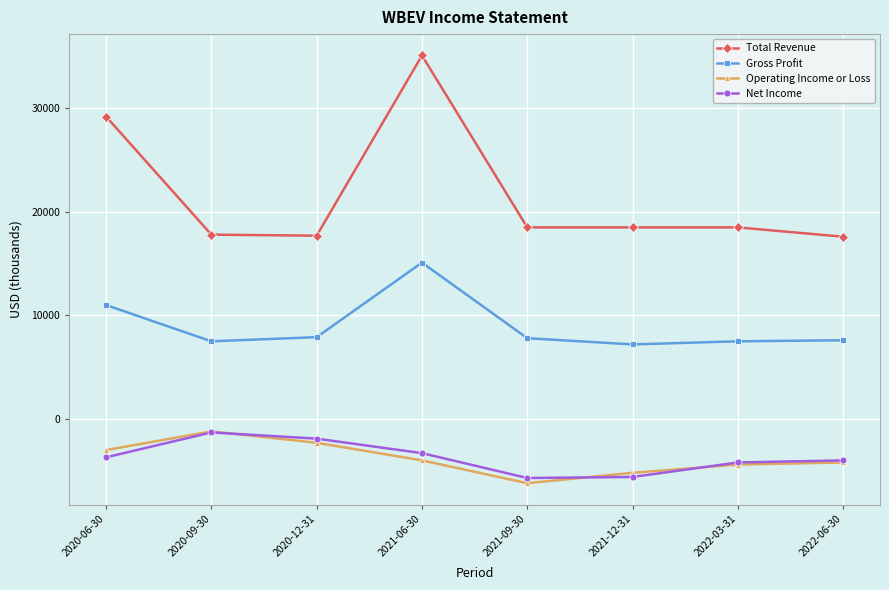

True or false: Operating Income or Loss and Total Revenue cross at least once.

False